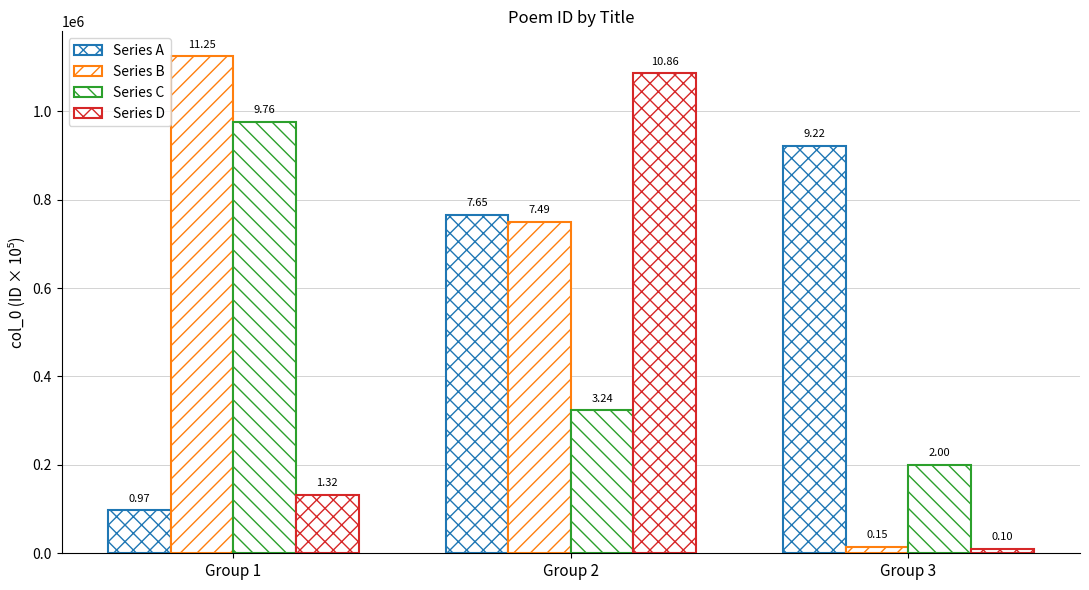

Reading left to right, extract all data points from this chart.

Series A: 97137	765393	922095
Series B: 1124504	749284	14630
Series C: 975520	323613	199917
Series D: 132184	1086086	9724